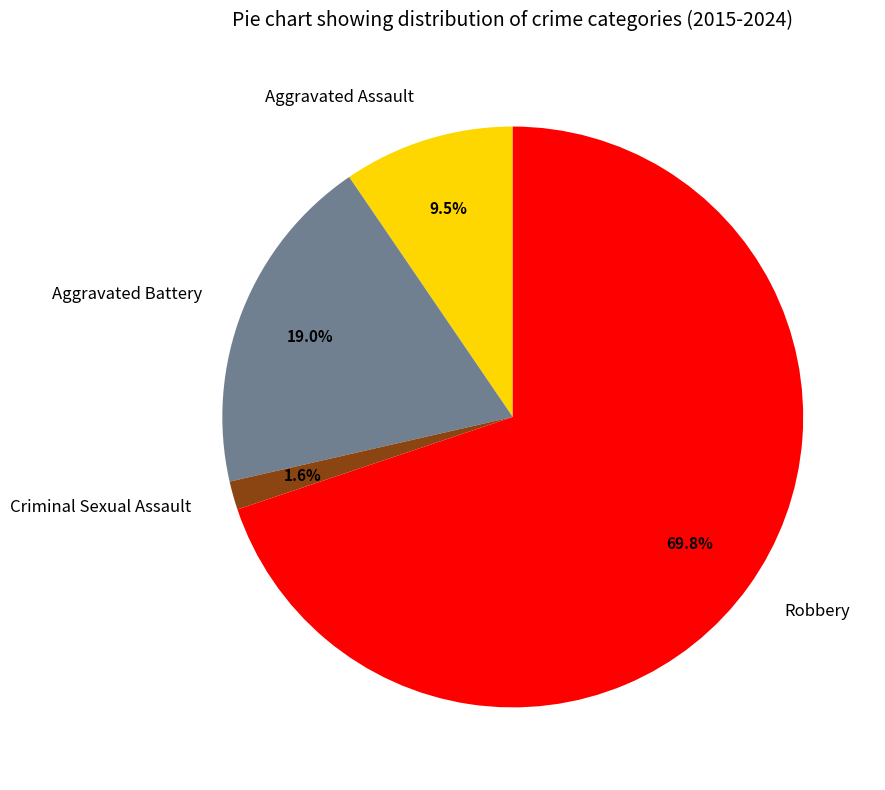

True or false: Aggravated Assault accounts for 1% of the total.

False